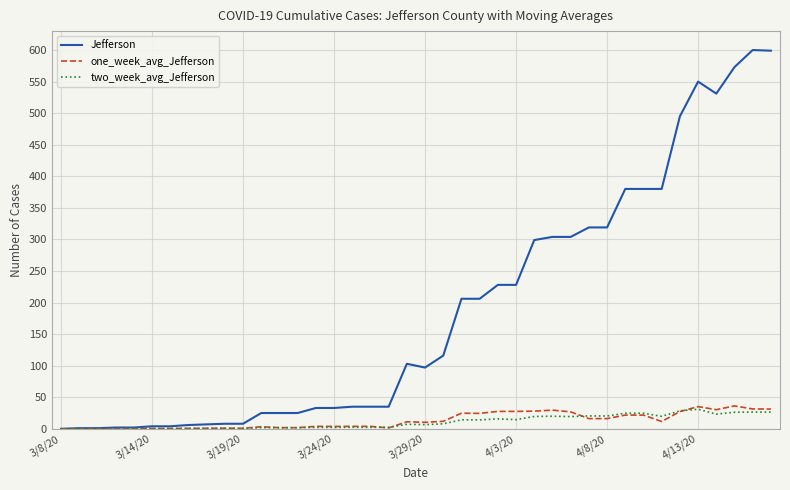

Which series has the largest total across all categories?

Jefferson